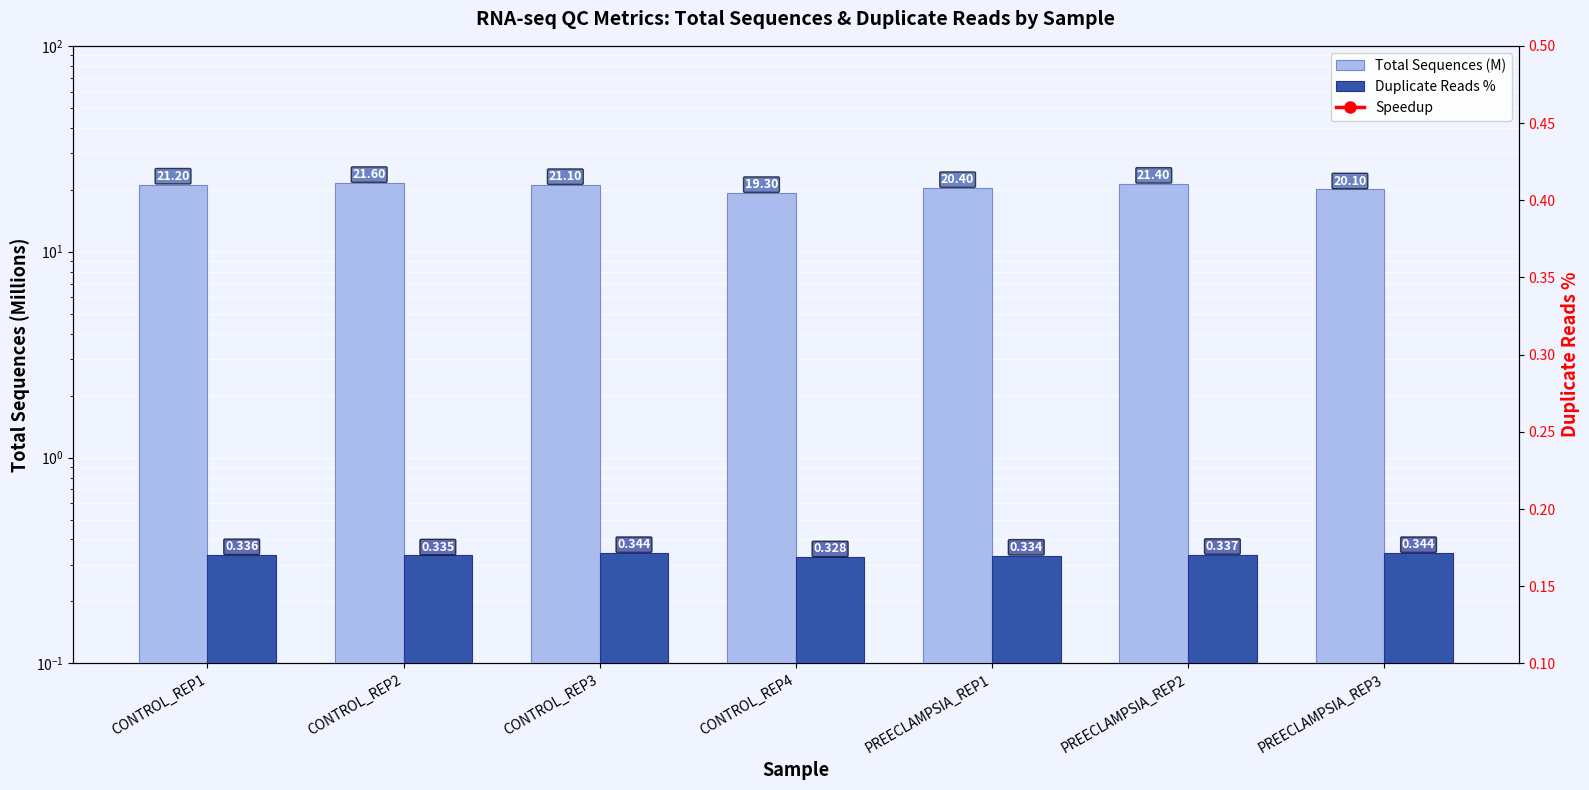

True or false: Speedup has a value of 0.7 at CONTROL_REP3.

False